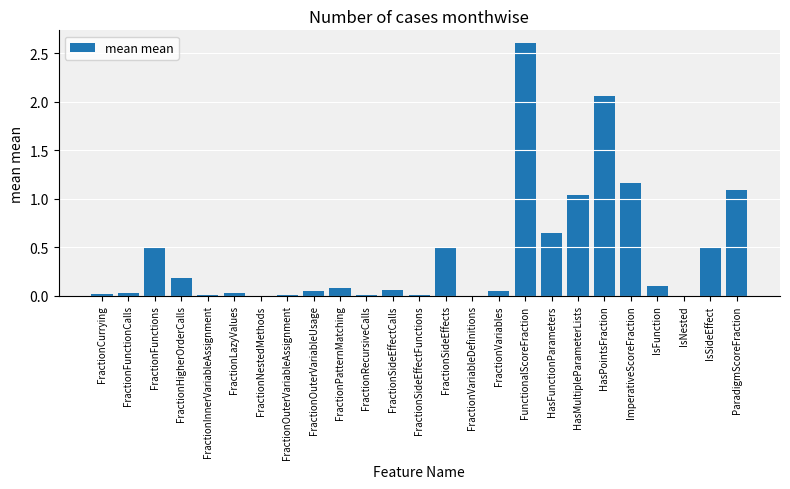

Count the number of data series in this chart.

1